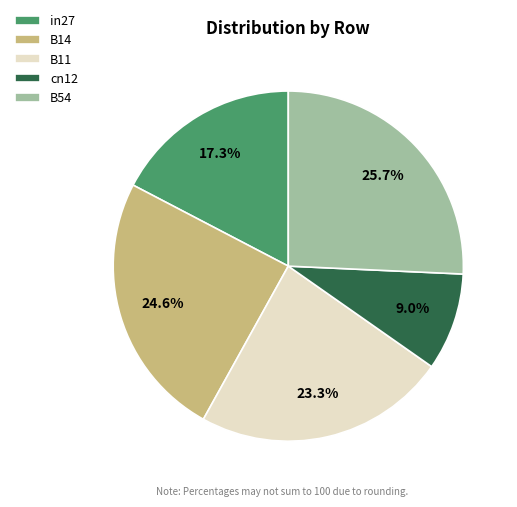

Is it true that cn12 is 9% of the pie?

True